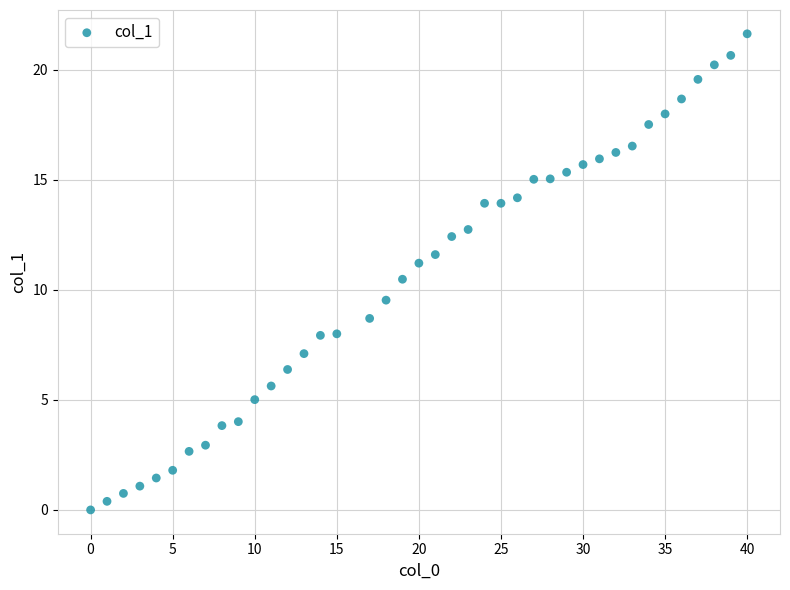

What is the range of X values (max minus min)?

40.0